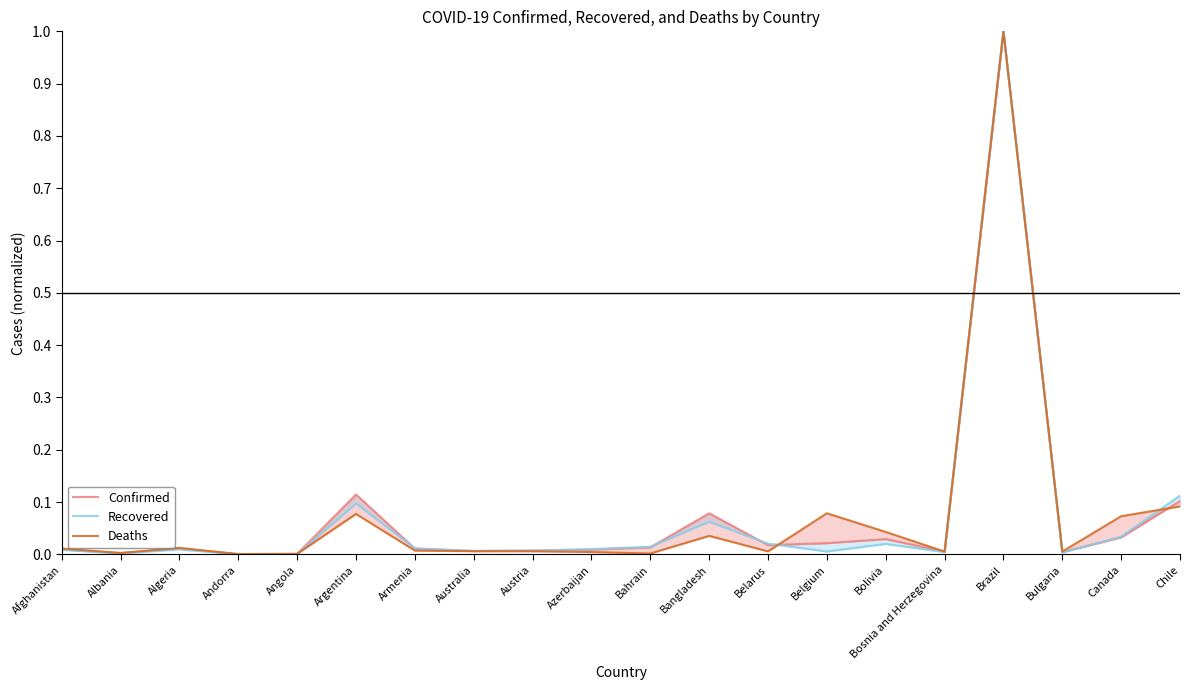

Rank the categories by Deaths value from highest to lowest.

Brazil, Chile, Belgium, Argentina, Canada, Bolivia, Bangladesh, Algeria, Afghanistan, Armenia, Australia, Austria, Belarus, Bulgaria, Bosnia and Herzegovina, Azerbaijan, Albania, Bahrain, Angola, Andorra